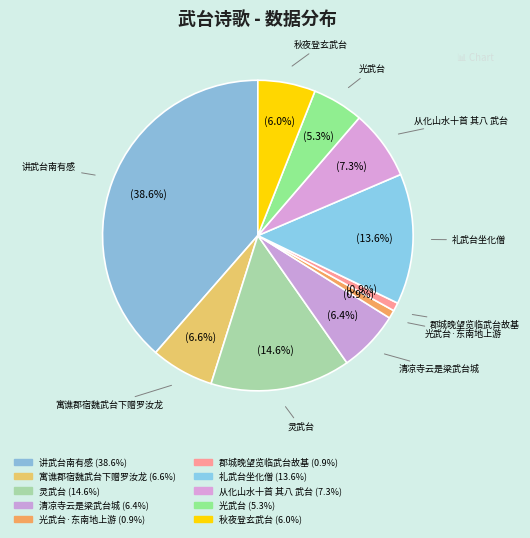

Count the number of slices in the pie.

10